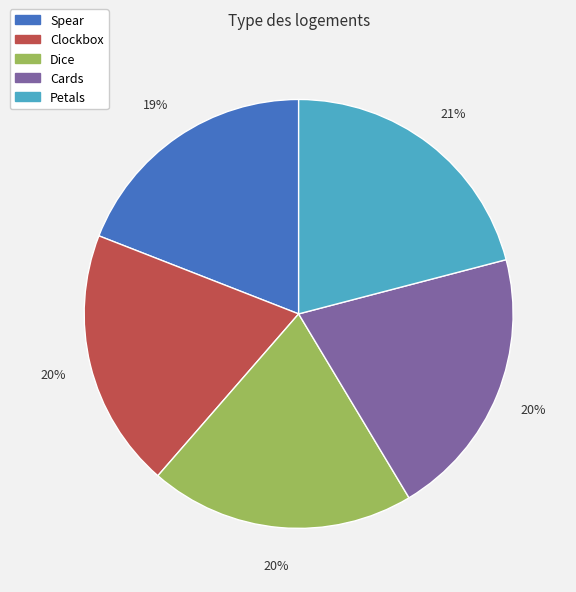

Is Petals the majority of the pie?

No